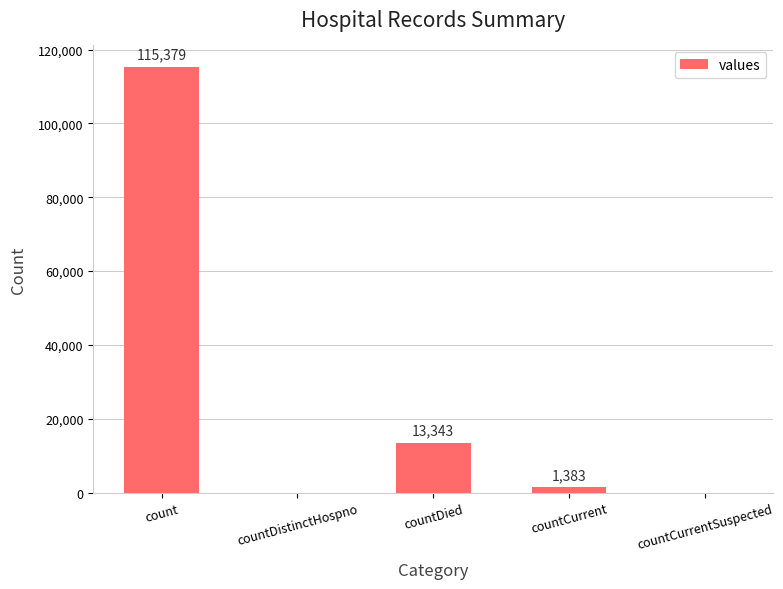

What is the sum of the values at count and countCurrentSuspected?

115379